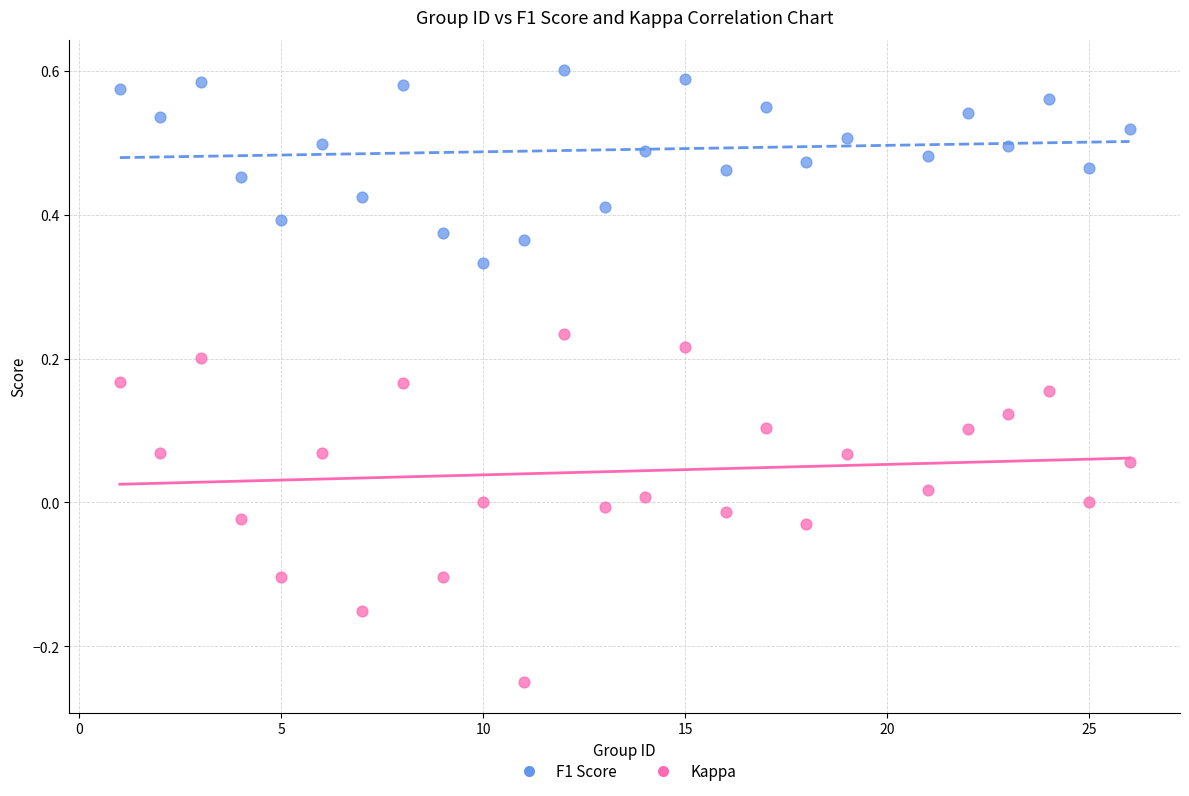

Which series contains the highest Y value?

F1 Score